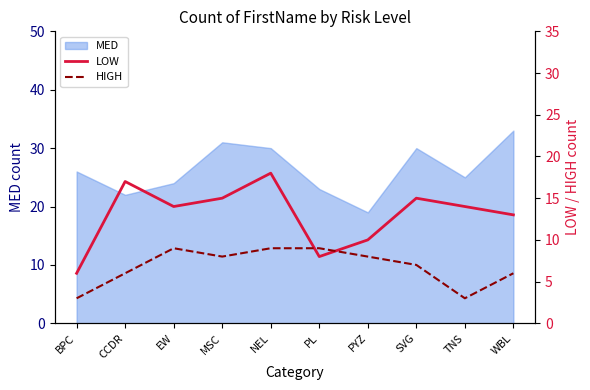

What value does the MED series have at SVG?

30